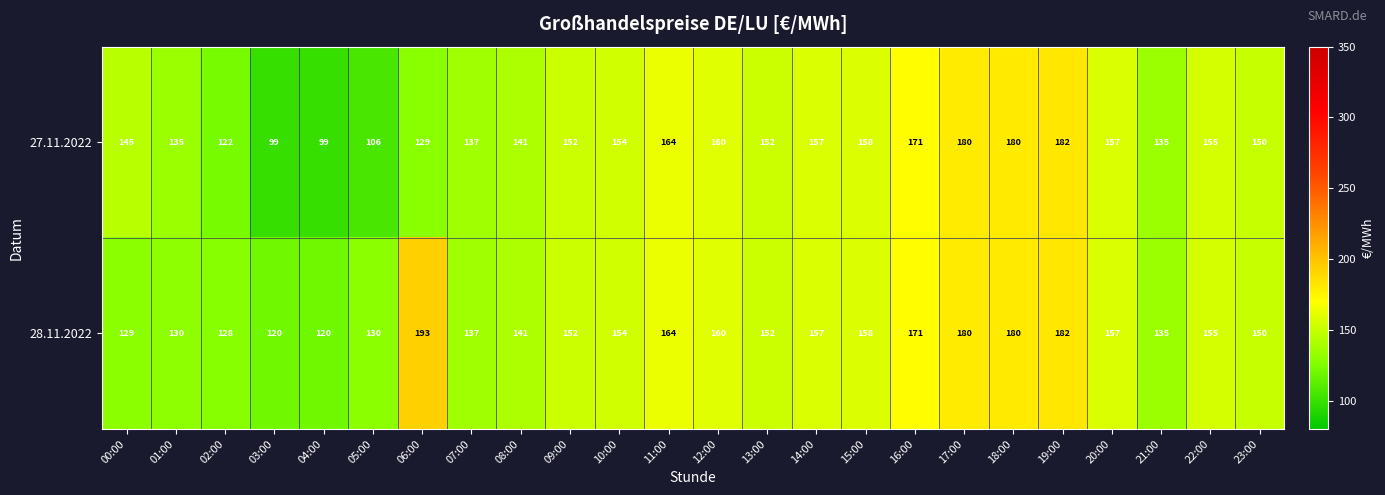

Which series has the widest spread of values?

27.11.2022